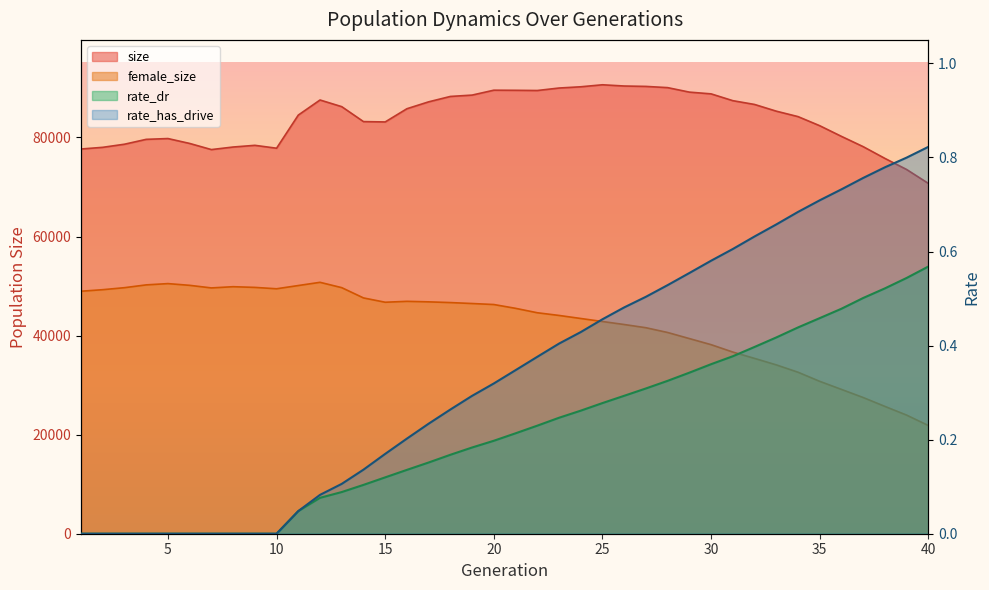

Which series has the largest range (max minus min)?

female_size